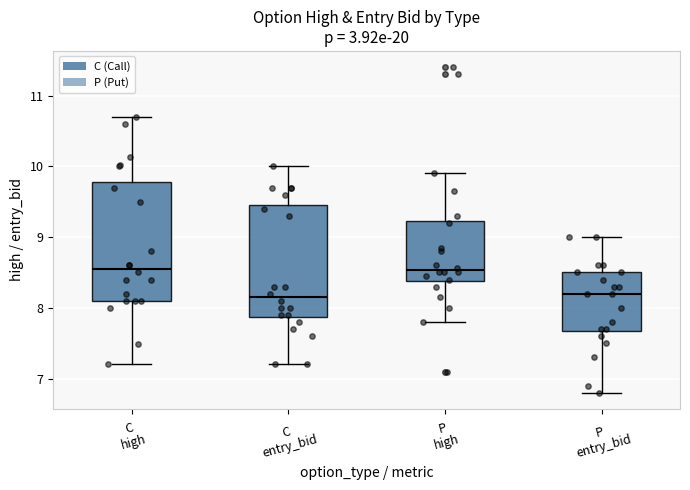

Where is the upper edge of the box for P entry_bid on the y-axis? The values are not printed on the chart, so give them approximately, as read against the axis.

8.5